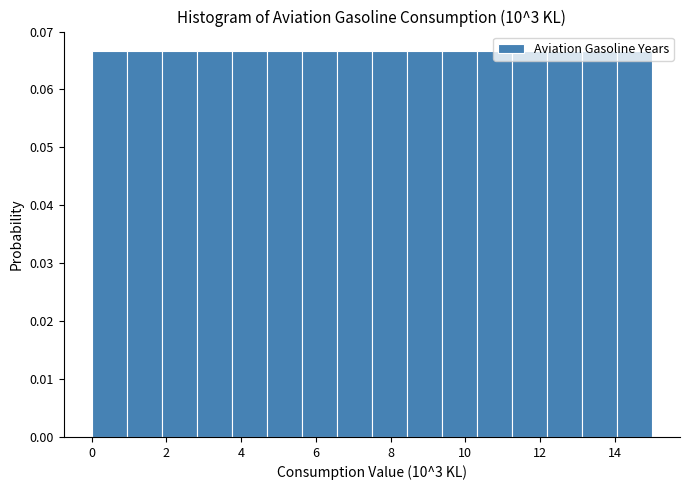

Reading left to right, transcribe this chart: for each bar, give the range it covers on the x-axis and its height. Neither the bar edges nor the heights are printed on the chart, so give them approximately, as read against the axes.

0.0 to 1.0: 0.067
1.0 to 1.8: 0.067
1.8 to 2.8: 0.067
2.8 to 3.8: 0.067
3.8 to 4.6: 0.067
4.6 to 5.6: 0.067
5.6 to 6.6: 0.067
6.6 to 7.6: 0.067
7.6 to 8.4: 0.067
8.4 to 9.4: 0.067
9.4 to 10.4: 0.067
10.4 to 11.2: 0.067
11.2 to 12.2: 0.067
12.2 to 13.2: 0.067
13.2 to 14.0: 0.067
14.0 to 15.0: 0.067